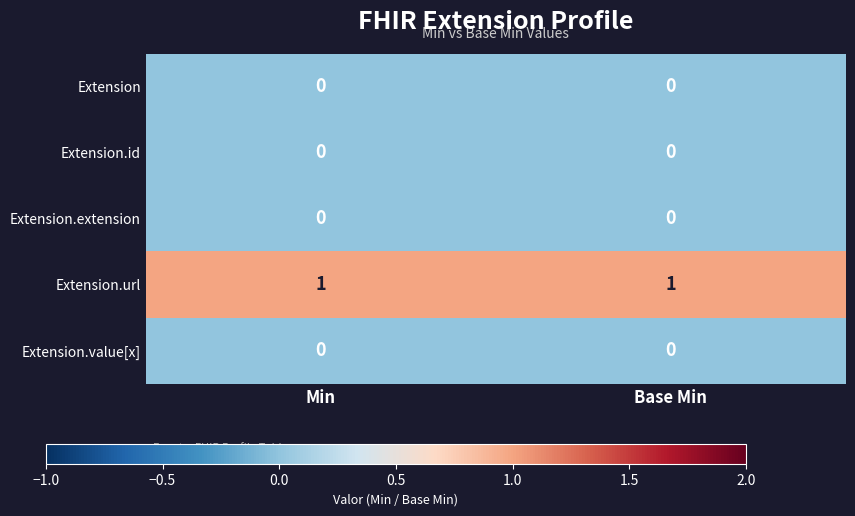

At how many categories does at least one series exceed 0?

2